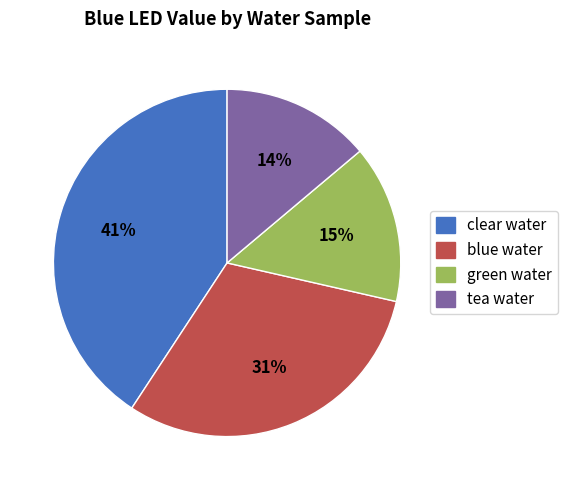

True or false: green water accounts for 15% of the total.

True